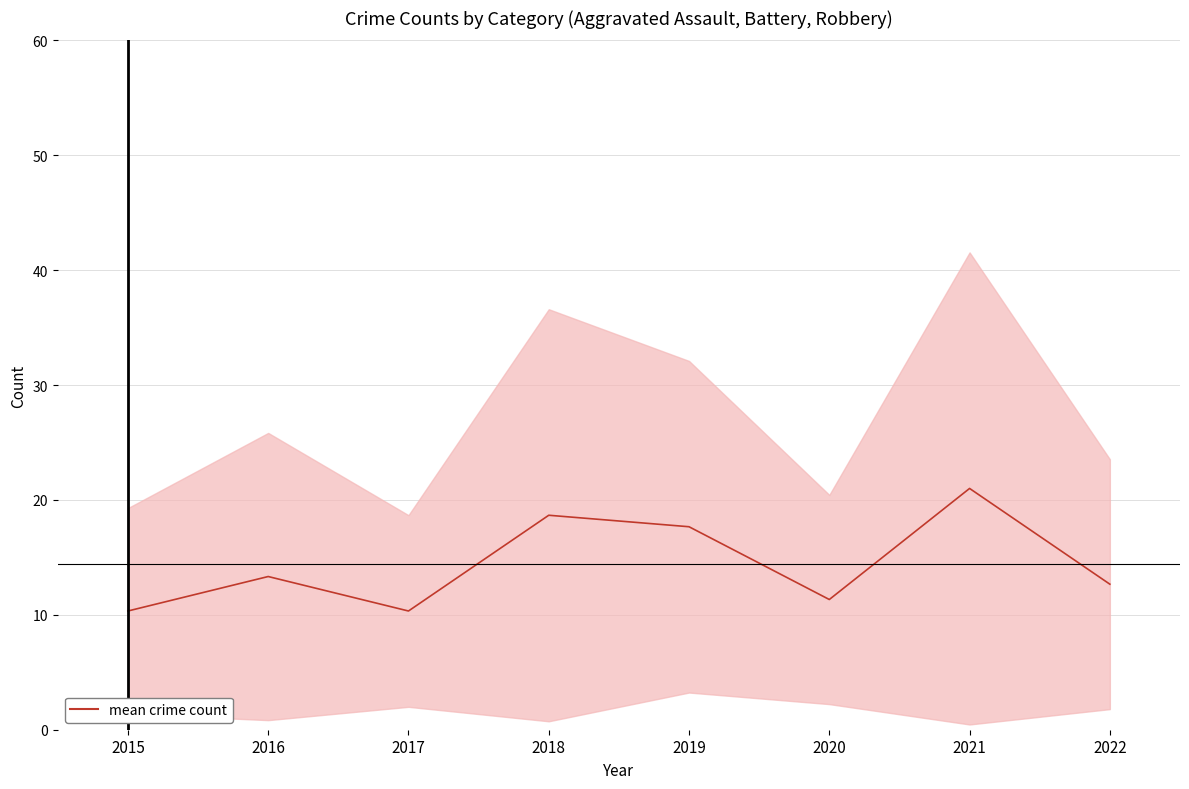

The value at 2022 is 12.7. True or false?

True